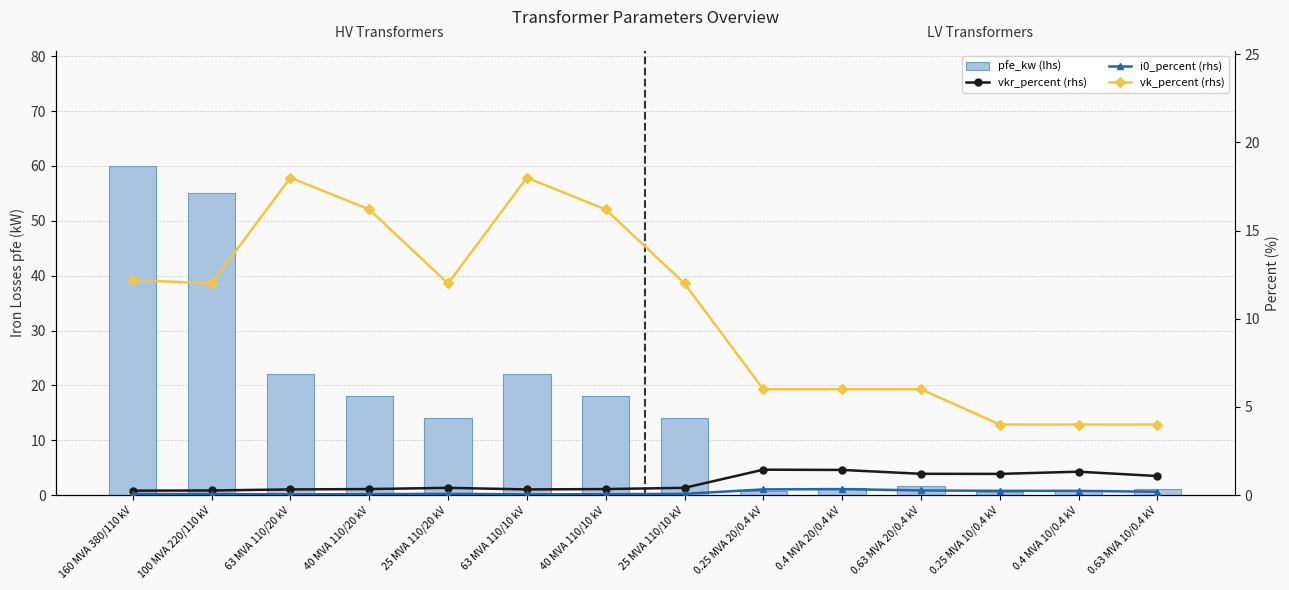

Reading right to left, extract all data points from this chart.

pfe_kw (lhs): 0.63 MVA 10/0.4 kV=1.2	0.4 MVA 10/0.4 kV=0.9	0.25 MVA 10/0.4 kV=0.6	0.63 MVA 20/0.4 kV=1.6	0.4 MVA 20/0.4 kV=1.4	0.25 MVA 20/0.4 kV=0.8	25 MVA 110/10 kV=14.0	40 MVA 110/10 kV=18.0	63 MVA 110/10 kV=22.0	25 MVA 110/20 kV=14.0	40 MVA 110/20 kV=18.0	63 MVA 110/20 kV=22.0	100 MVA 220/110 kV=55.0	160 MVA 380/110 kV=60.0
vkr_percent (rhs): 0.63 MVA 10/0.4 kV=1.1	0.4 MVA 10/0.4 kV=1.3	0.25 MVA 10/0.4 kV=1.2	0.63 MVA 20/0.4 kV=1.2	0.4 MVA 20/0.4 kV=1.4	0.25 MVA 20/0.4 kV=1.4	25 MVA 110/10 kV=0.4	40 MVA 110/10 kV=0.3	63 MVA 110/10 kV=0.3	25 MVA 110/20 kV=0.4	40 MVA 110/20 kV=0.3	63 MVA 110/20 kV=0.3	100 MVA 220/110 kV=0.3	160 MVA 380/110 kV=0.2
i0_percent (rhs): 0.63 MVA 10/0.4 kV=0.2	0.4 MVA 10/0.4 kV=0.2	0.25 MVA 10/0.4 kV=0.2	0.63 MVA 20/0.4 kV=0.3	0.4 MVA 20/0.4 kV=0.3	0.25 MVA 20/0.4 kV=0.3	25 MVA 110/10 kV=0.1	40 MVA 110/10 kV=0.1	63 MVA 110/10 kV=0.0	25 MVA 110/20 kV=0.1	40 MVA 110/20 kV=0.1	63 MVA 110/20 kV=0.0	100 MVA 220/110 kV=0.1	160 MVA 380/110 kV=0.1
vk_percent (rhs): 0.63 MVA 10/0.4 kV=4.0	0.4 MVA 10/0.4 kV=4.0	0.25 MVA 10/0.4 kV=4.0	0.63 MVA 20/0.4 kV=6.0	0.4 MVA 20/0.4 kV=6.0	0.25 MVA 20/0.4 kV=6.0	25 MVA 110/10 kV=12.0	40 MVA 110/10 kV=16.2	63 MVA 110/10 kV=18.0	25 MVA 110/20 kV=12.0	40 MVA 110/20 kV=16.2	63 MVA 110/20 kV=18.0	100 MVA 220/110 kV=12.0	160 MVA 380/110 kV=12.2